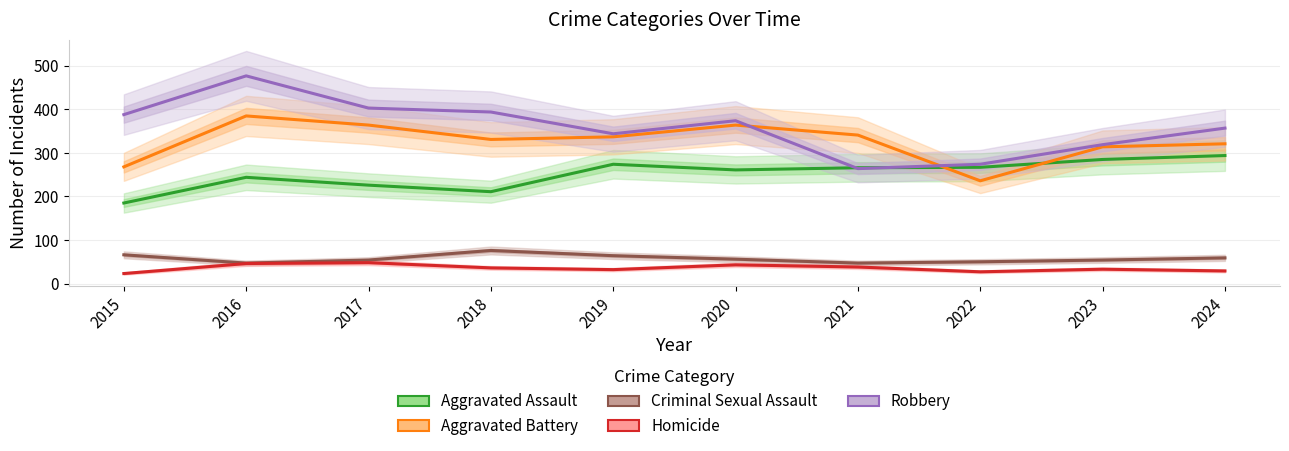

What is the difference between the maximum and minimum values in the Homicide series?

25